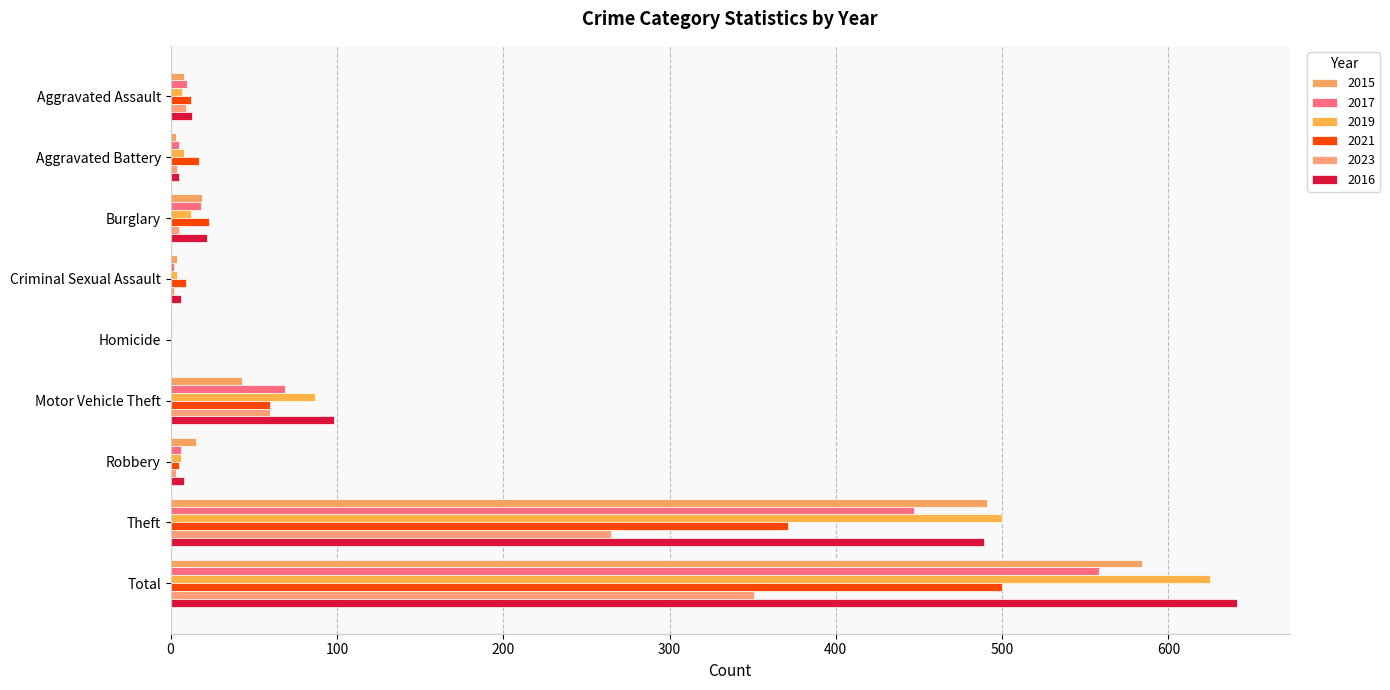

How many distinct data groups are displayed?

6